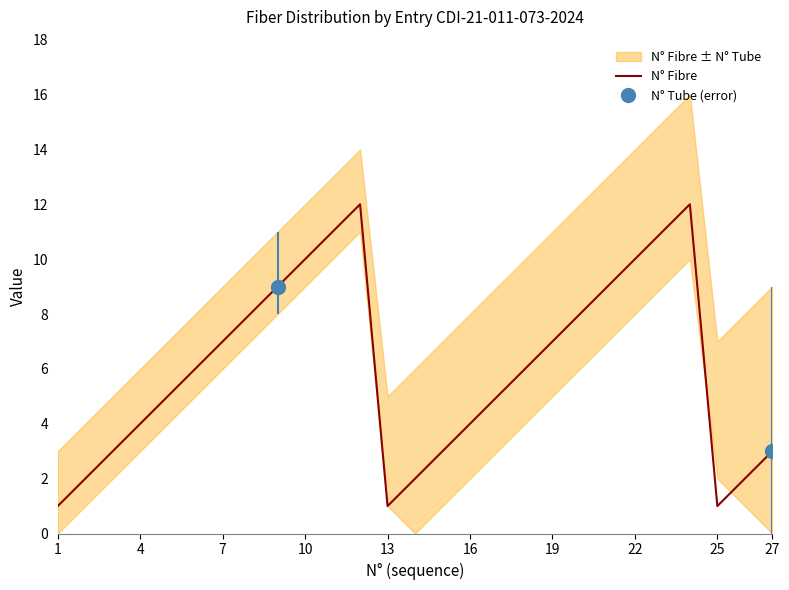

True or false: N° Fibre has a value of 1 at 13.

True